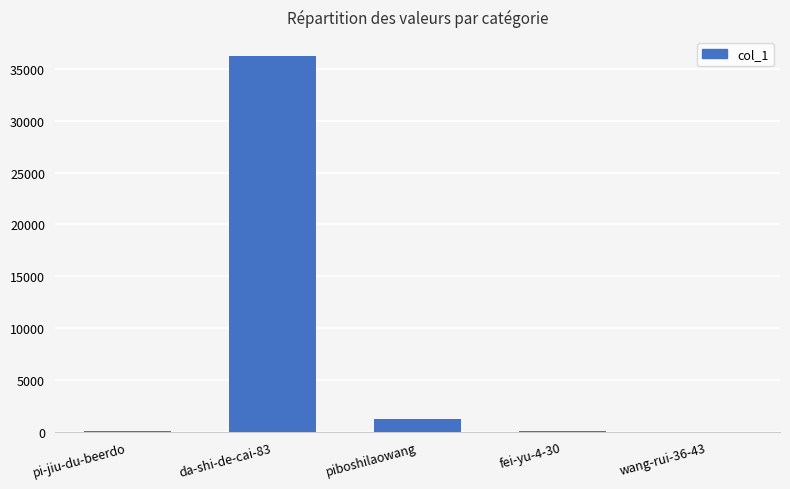

Are the bars grouped side by side (vs. stacked)?

No